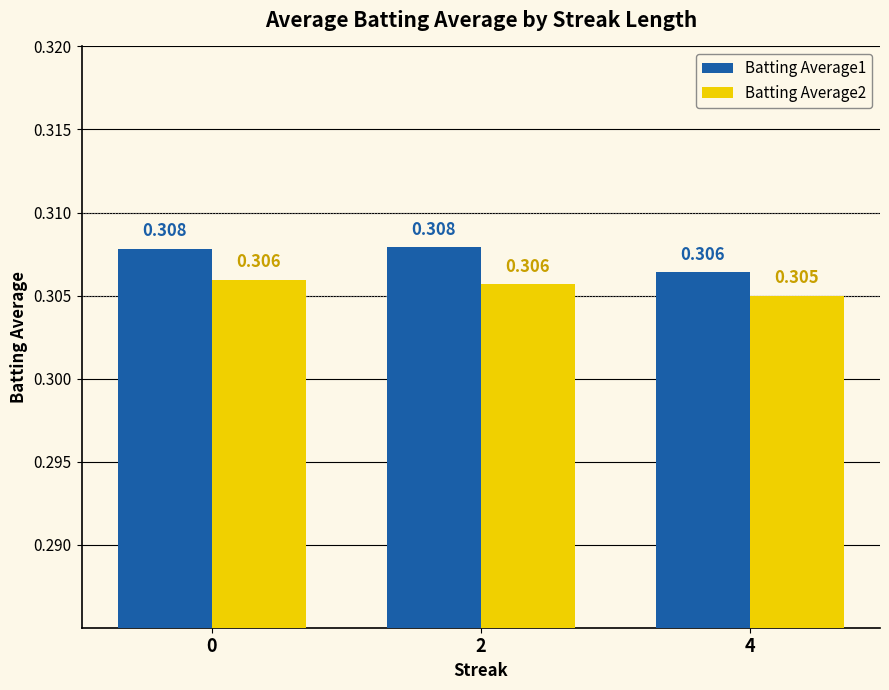

What is the sum of all Batting Average1 values?

0.9